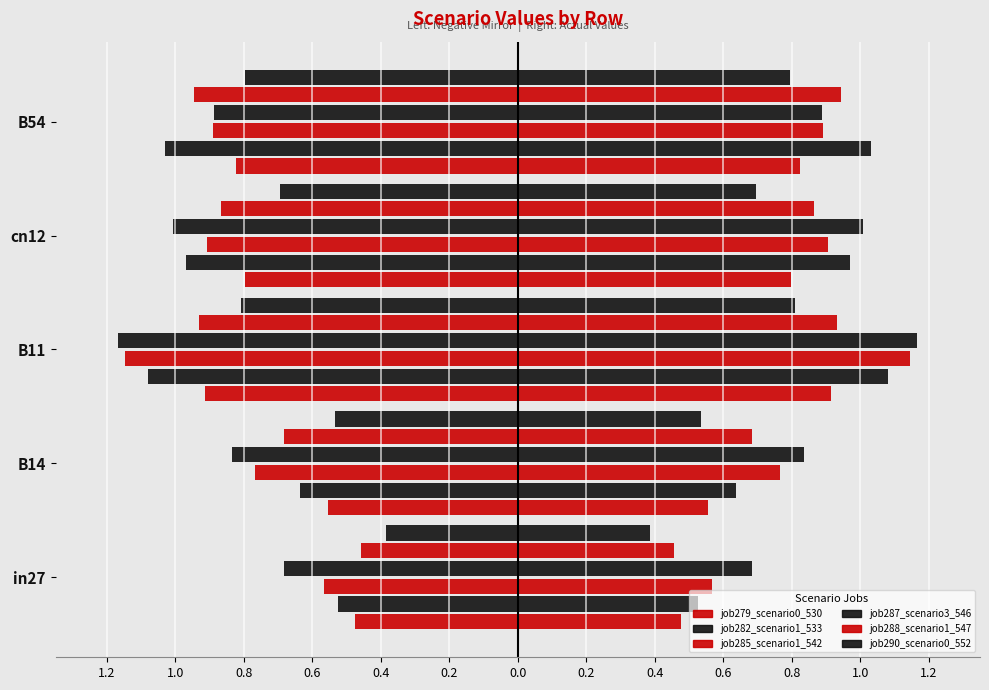

Which series has the widest spread of values?

job285_scenario1_542